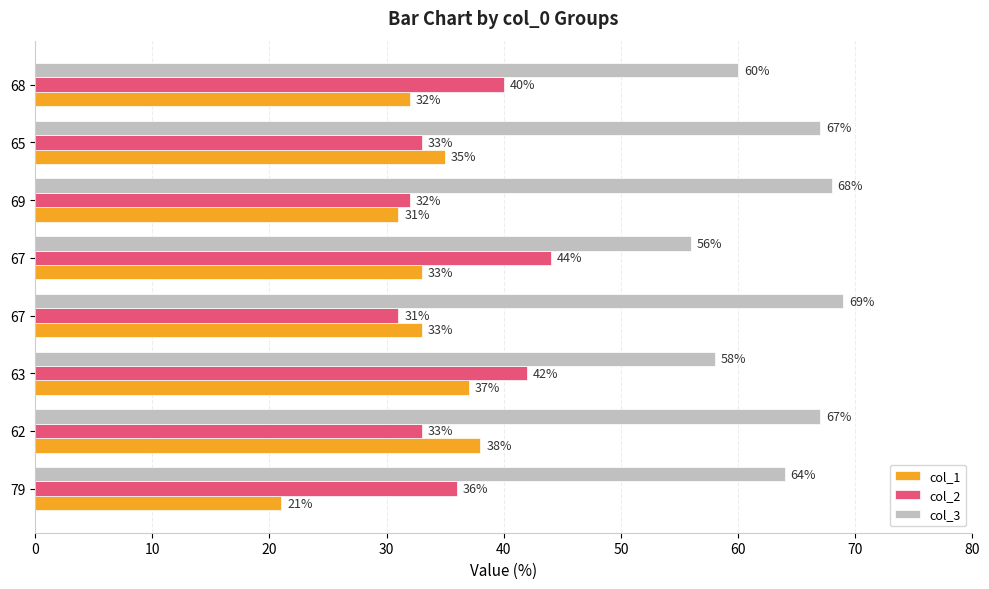

How many data points does each series have?

8